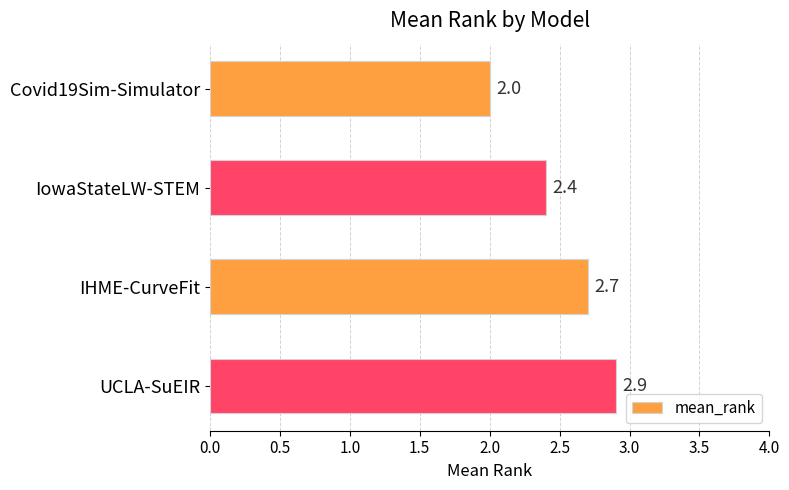

What is the difference between the values at IowaStateLW-STEM and UCLA-SuEIR?

0.5